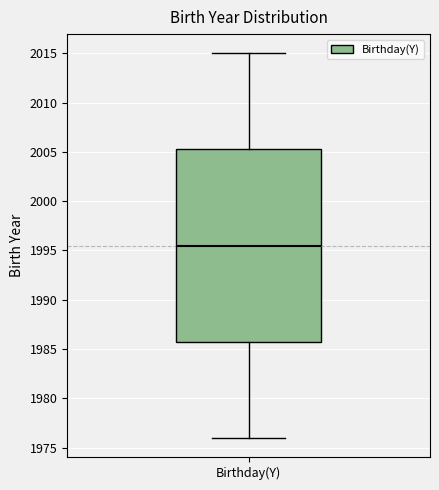

Transcribe this box plot: give where the median line is, the range the box spans, and where the two whiskers end, as read against the y-axis. The values are not printed on the chart, so give them approximately, as read against the axis.

median 1995.5, box 1986.0 to 2005.5, whiskers 1976.0 to 2015.0